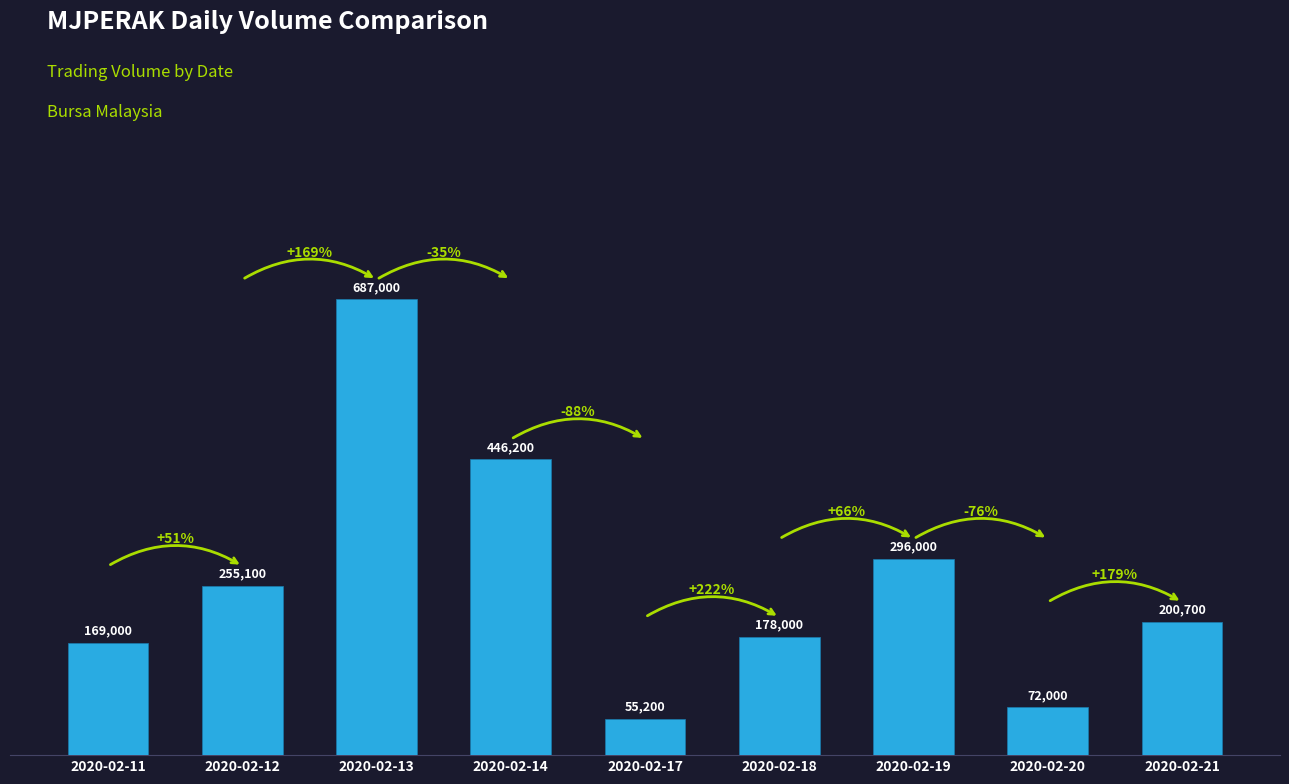

What is the approximate value at 2020-02-14?

446200